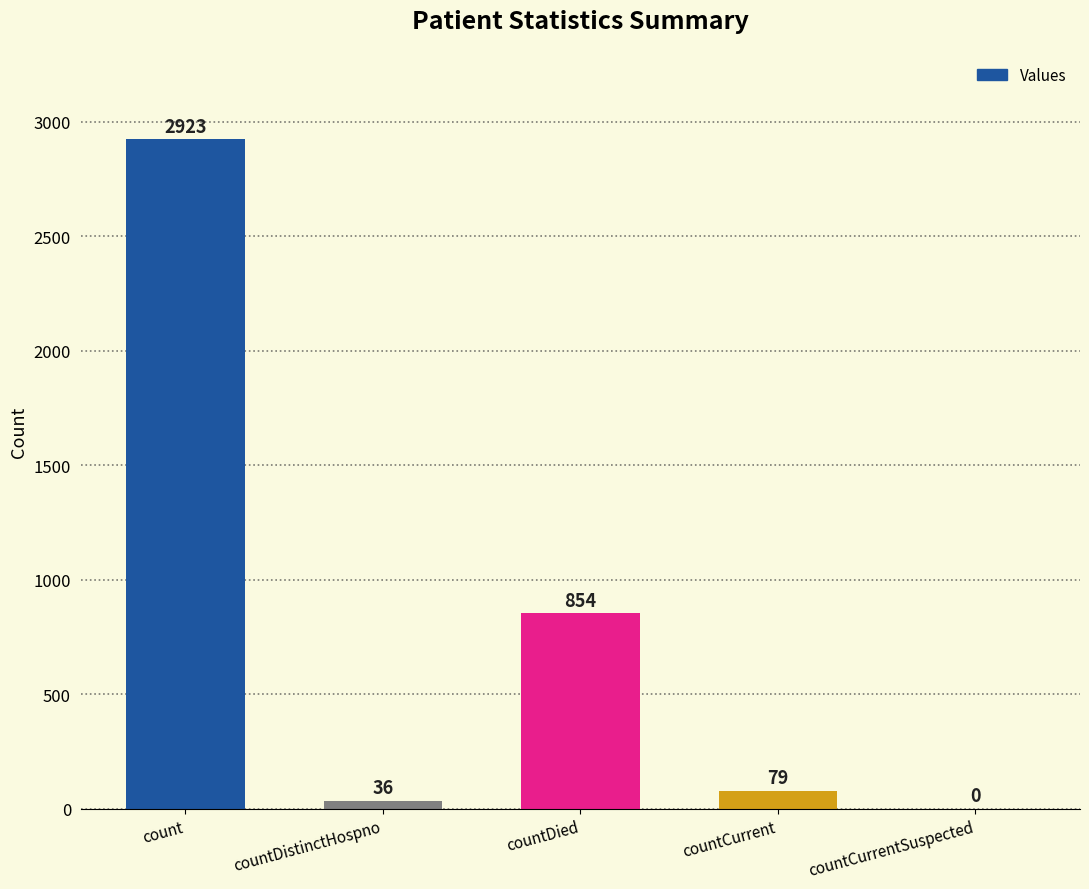

Where does the data first go above 79?

count